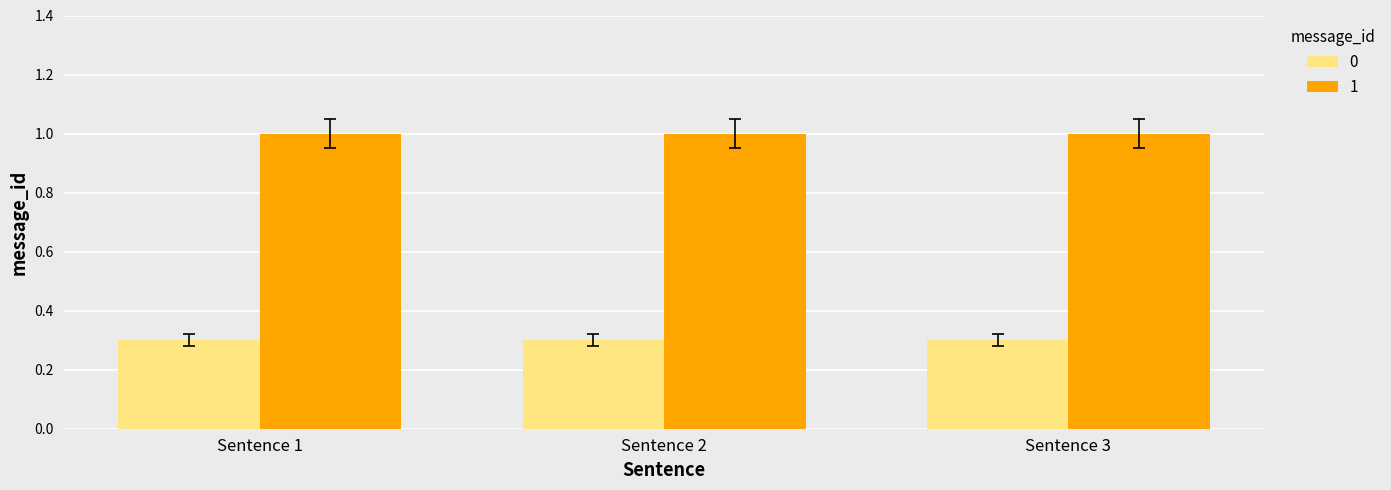

List the series in order of their peak value, lowest first.

0, 1